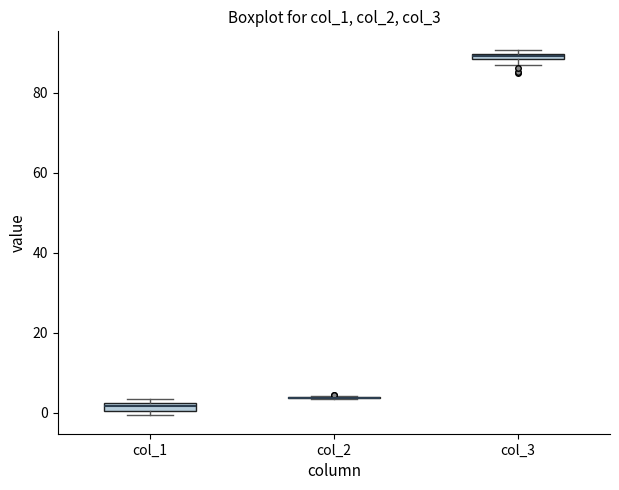

Where is the lower edge of the box for col_1 on the y-axis? The values are not printed on the chart, so give them approximately, as read against the axis.

0